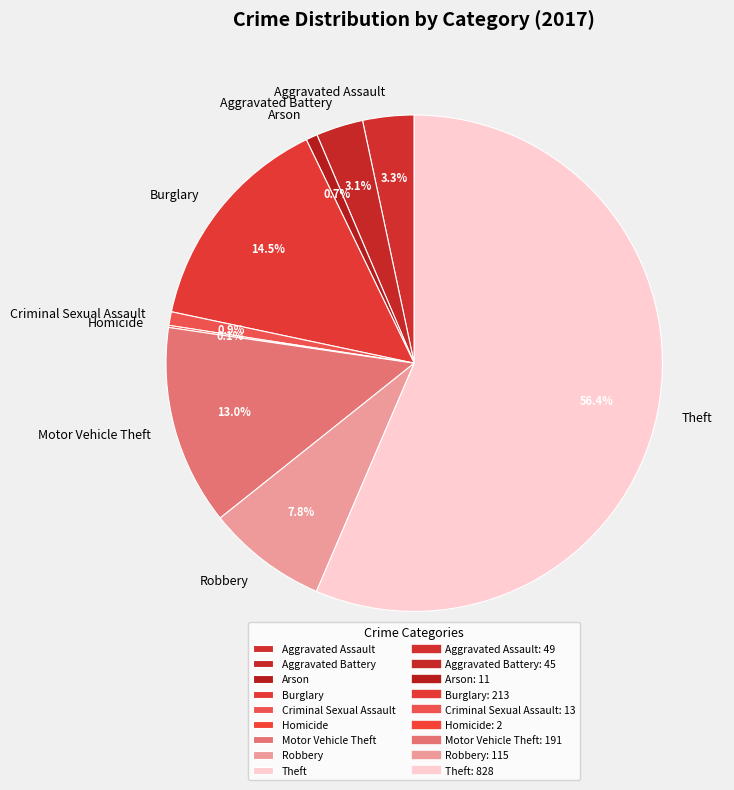

Approximately how many times larger is the value at Criminal Sexual Assault compared to Arson?

1.2